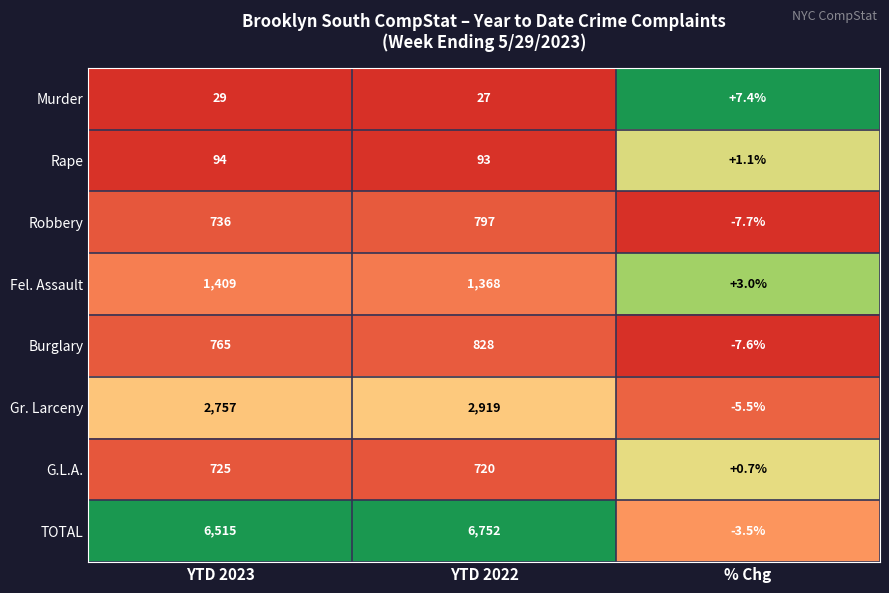

Count the number of data series in this chart.

8